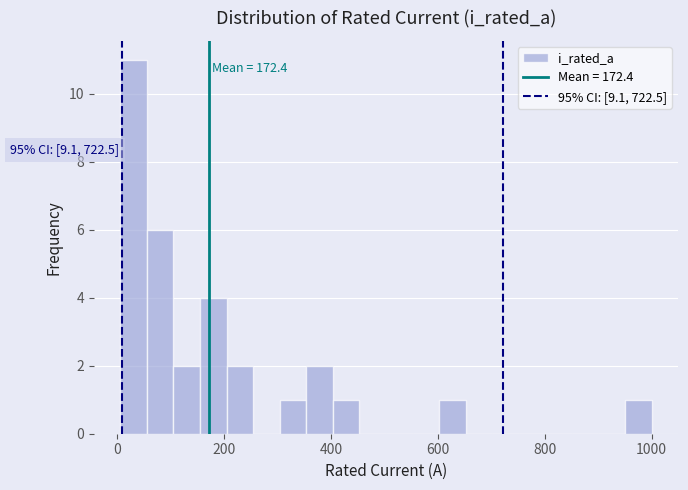

Read against the x-axis, roughly where is the centre of the tallest bar?

40